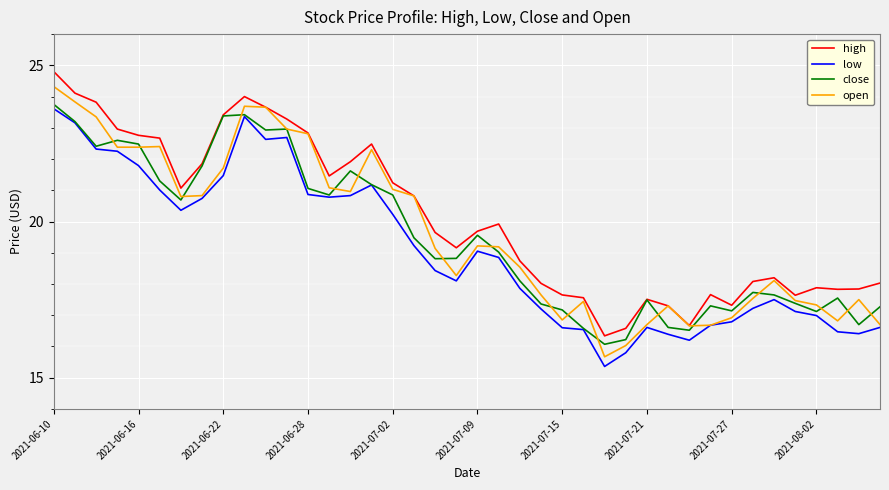

How many distinct data groups are displayed?

4